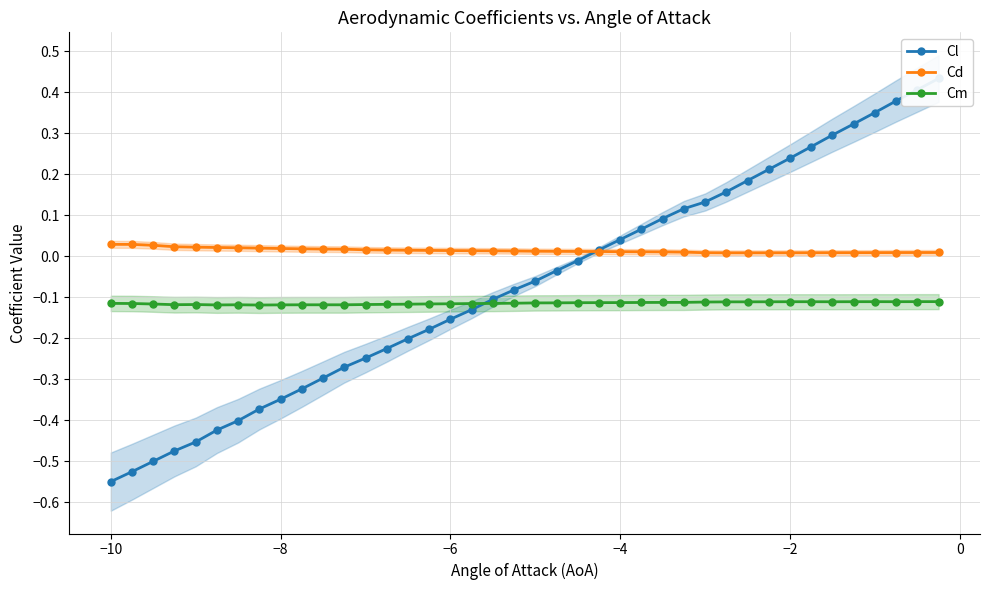

How many interior local peaks does the Cm series have?

5